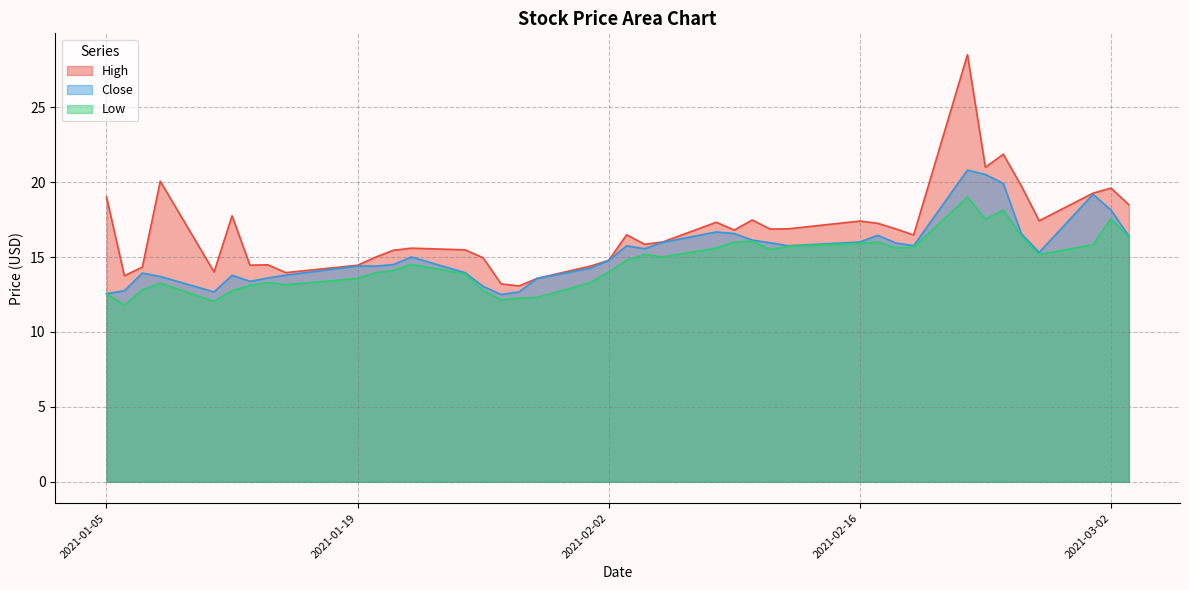

How many data points in Close are less than 15?

19